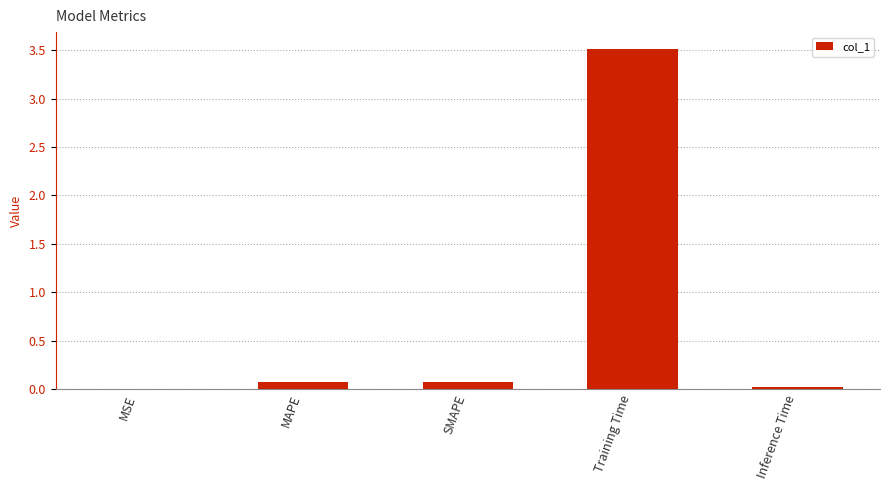

Are the bars horizontal?

No